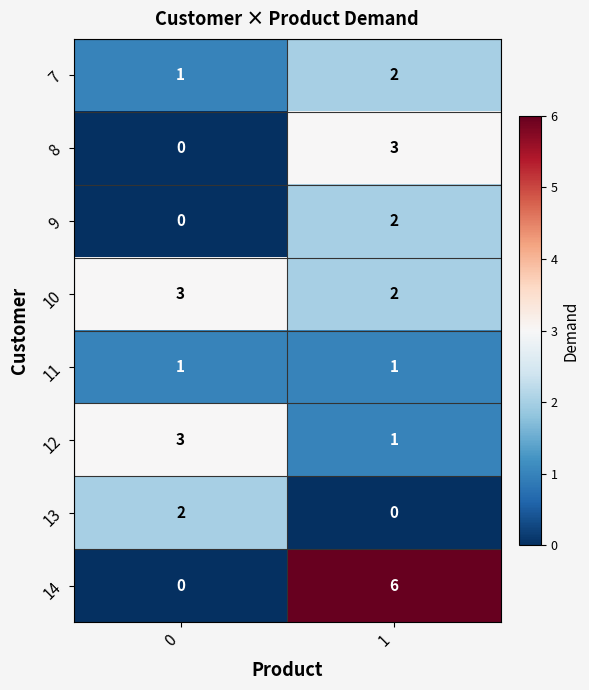

Which series has the widest spread of values?

14